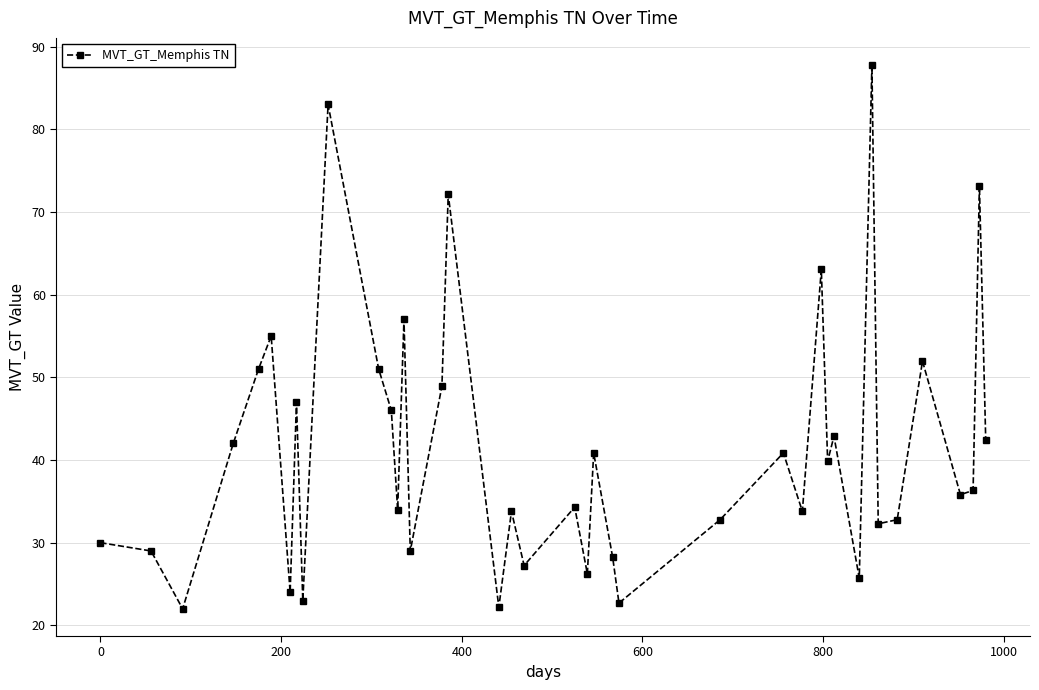

What is the value of the 26th point from the left?

32.8